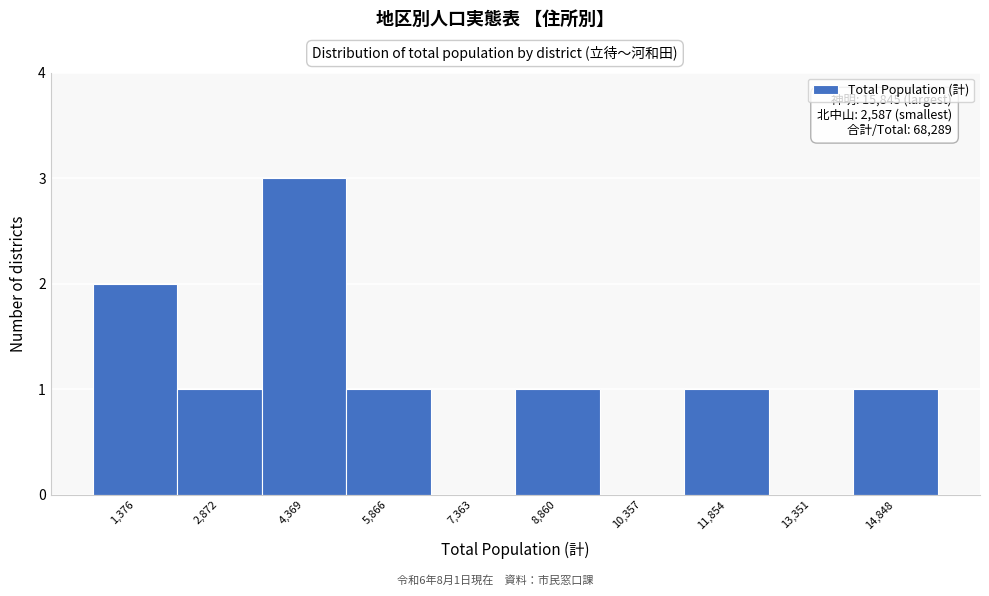

Reading left to right, extract all data points from this chart.

1,376=2	2,872=1	4,369=3	5,866=1	7,363=0	8,860=1	10,357=0	11,854=1	13,351=0	14,848=1